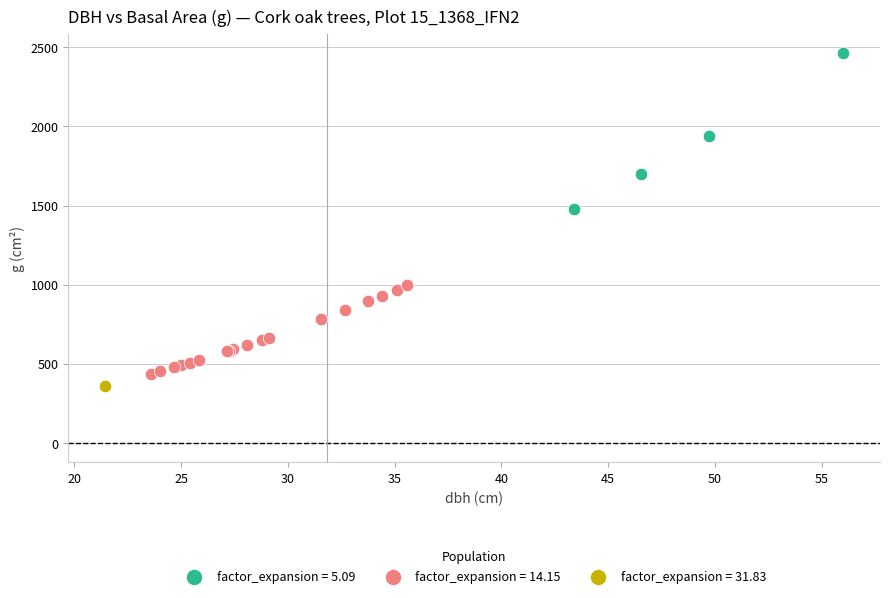

What are all the series names shown in the legend?

factor_expansion = 5.09, factor_expansion = 14.15, factor_expansion = 31.83